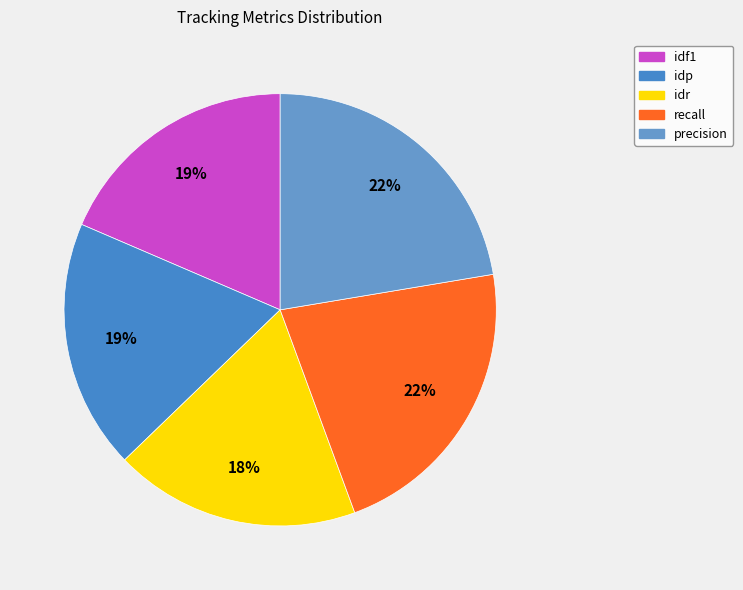

To the nearest percent, what is the average slice percentage?

20%